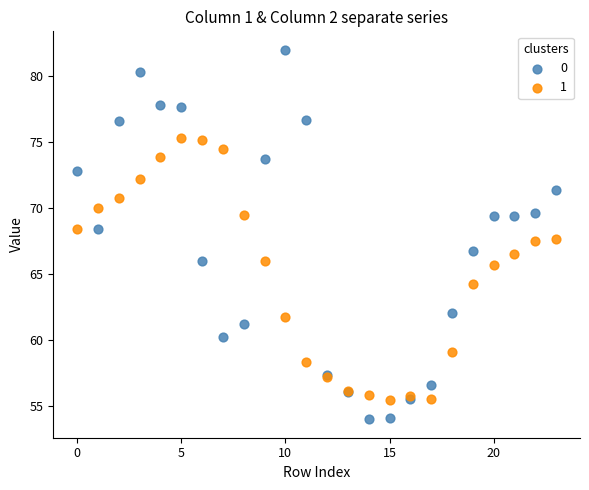

Which series reaches the maximum Y coordinate?

0